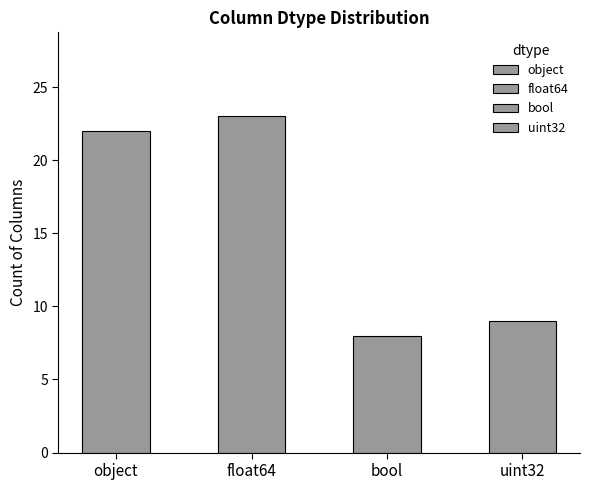

Rank the categories by value from lowest to highest.

bool, uint32, object, float64